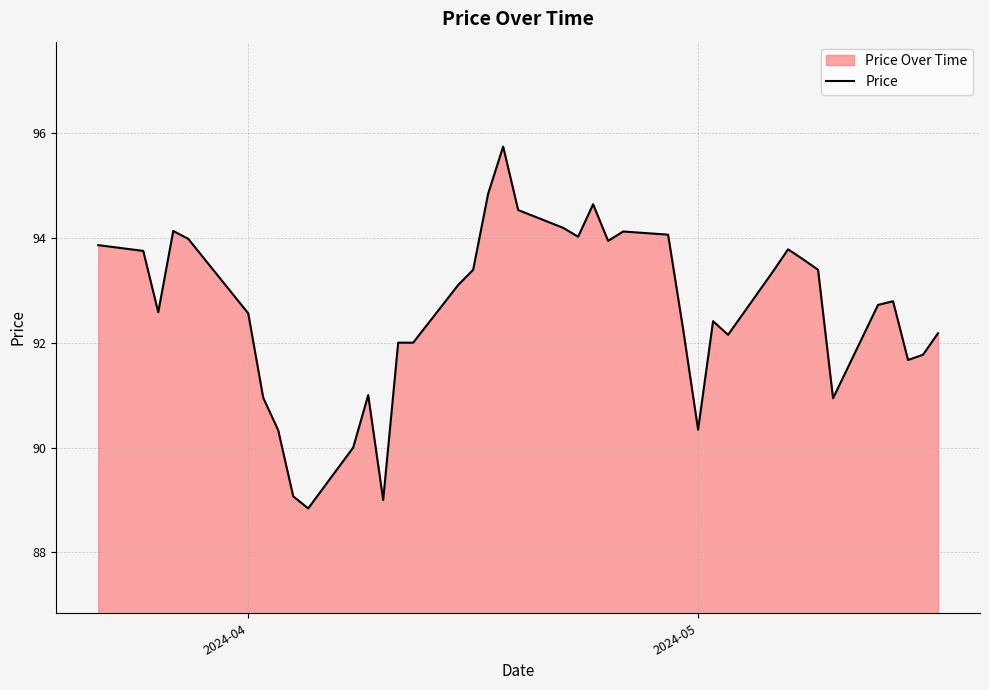

What is the difference between the maximum and minimum values?

6.9